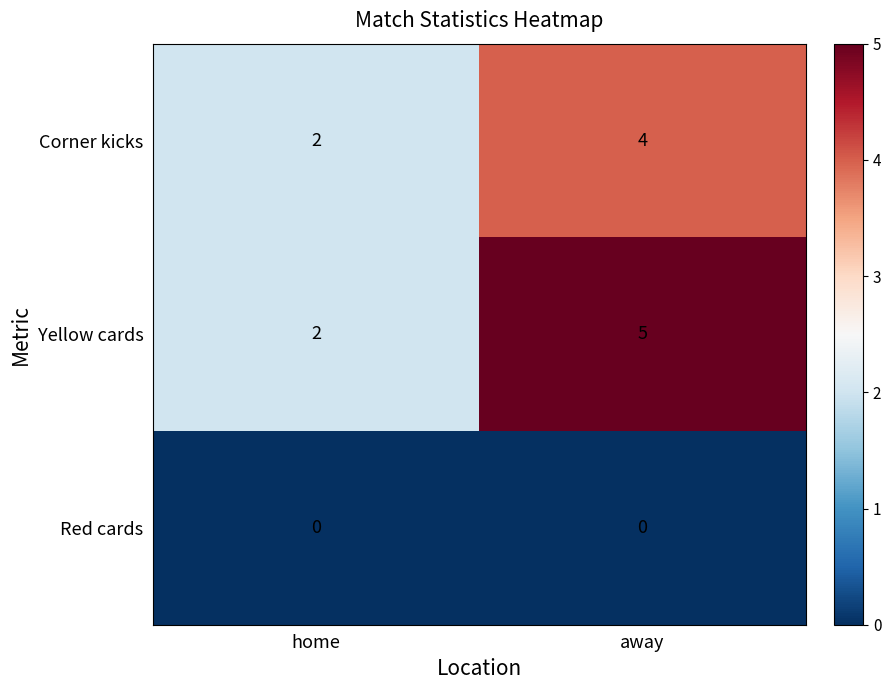

List the series in order of their peak value, lowest first.

Red cards, Corner kicks, Yellow cards